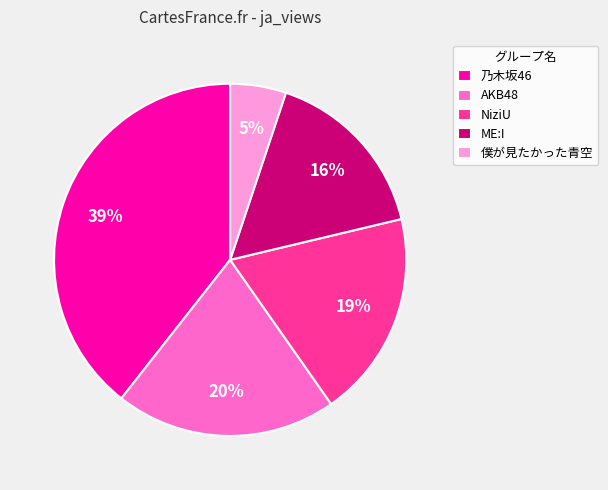

Is it true that 僕が見たかった青空 is 5% of the pie?

True